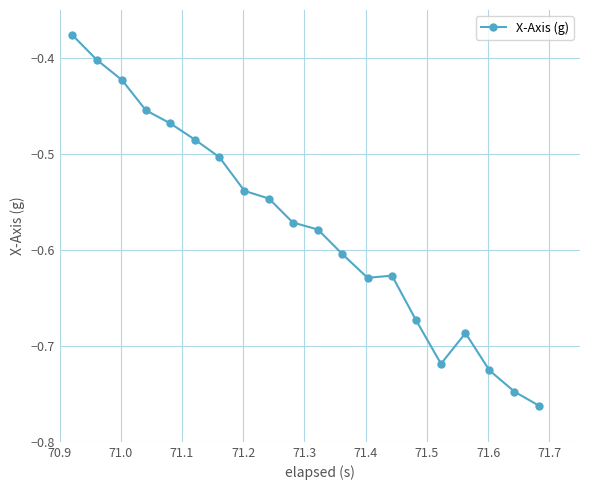

True or false: there are more than 0 points higher than both neighbors.

True